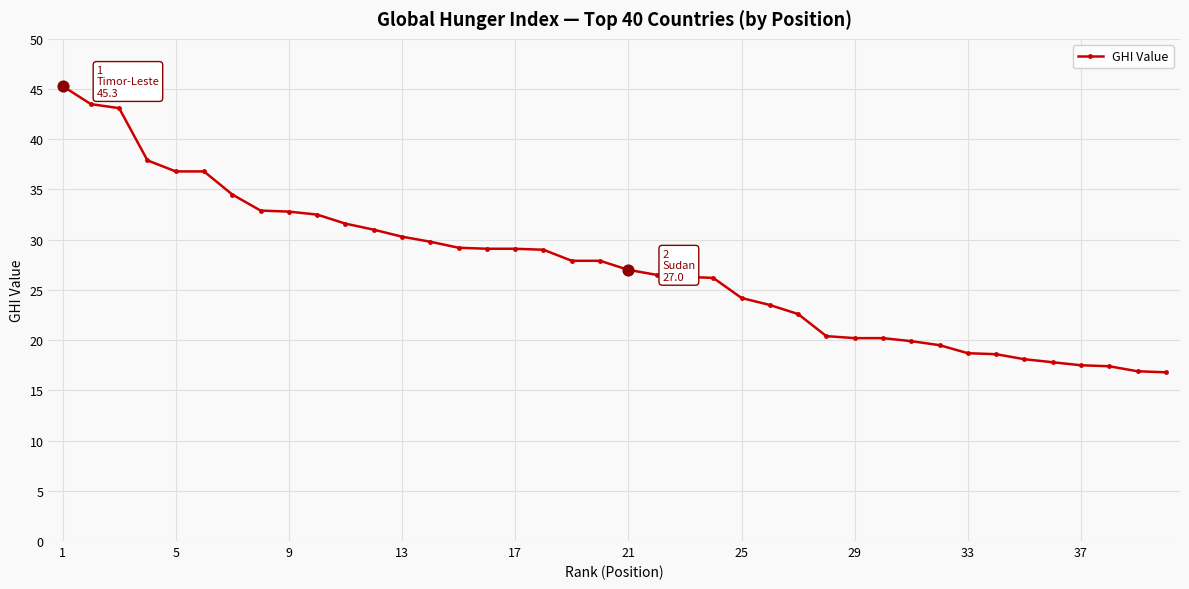

What is the value of the 5th point from the left?

36.8